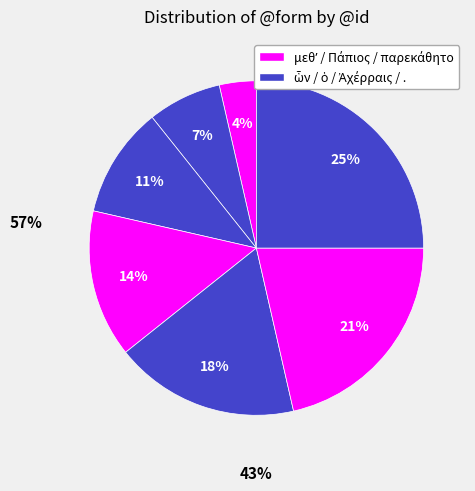

How many slices are in this pie chart?

7